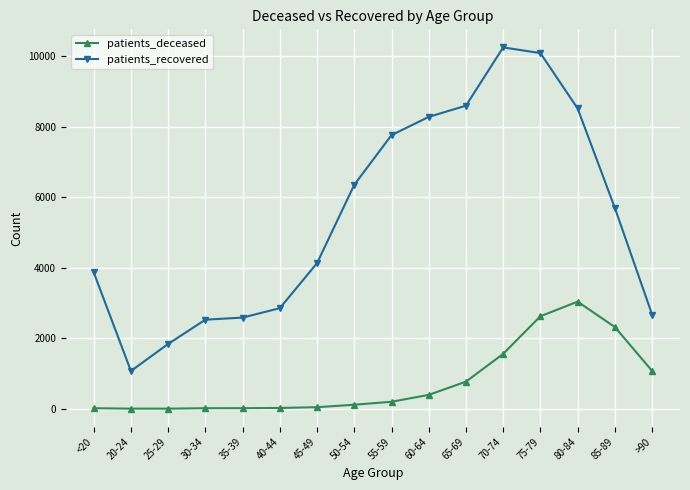

What value does the patients_recovered series have at 60-64?

8273